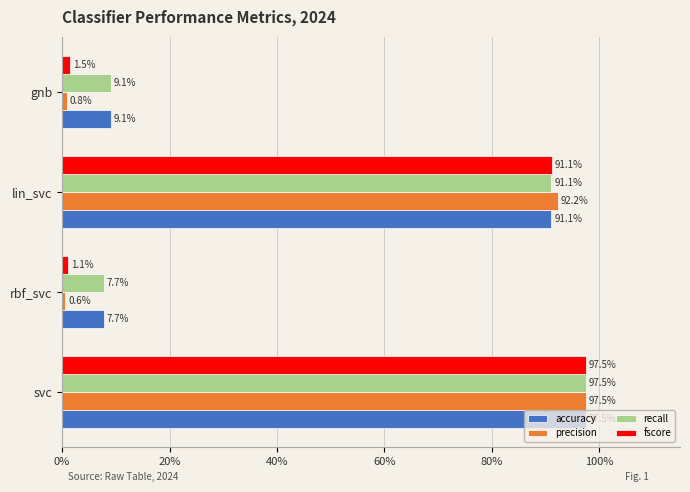

What are all the series names shown in the legend?

accuracy, precision, recall, fscore